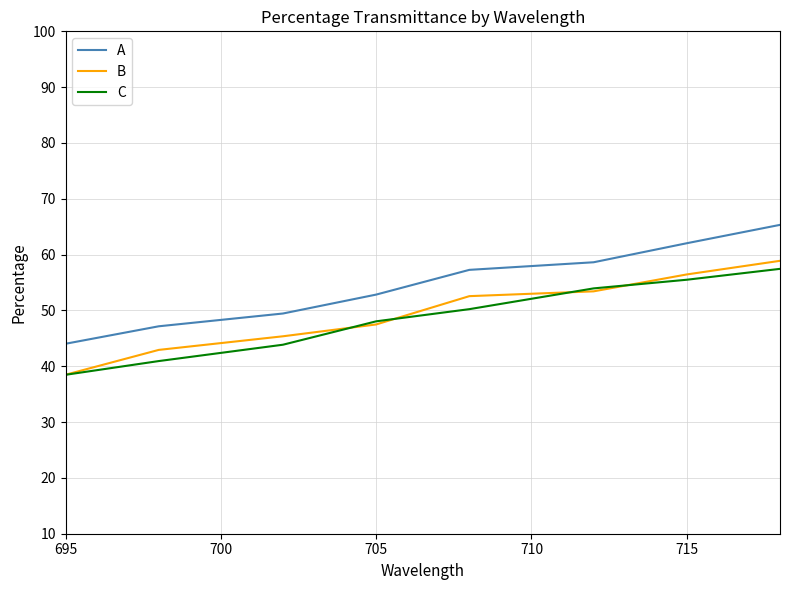

Which series has the widest spread of values?

A